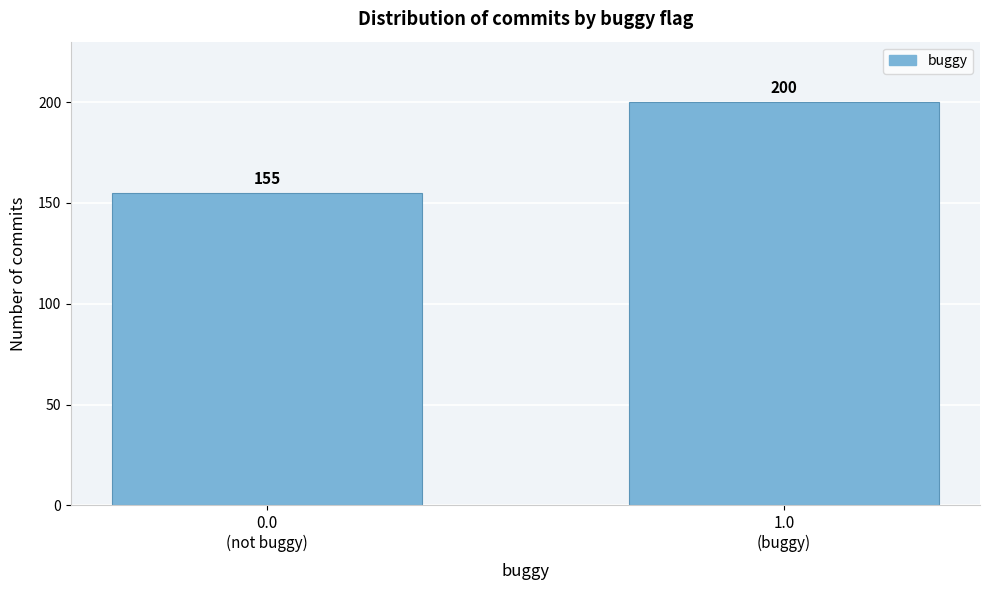

Reading right to left, transcribe all the data shown in this chart.

200	155